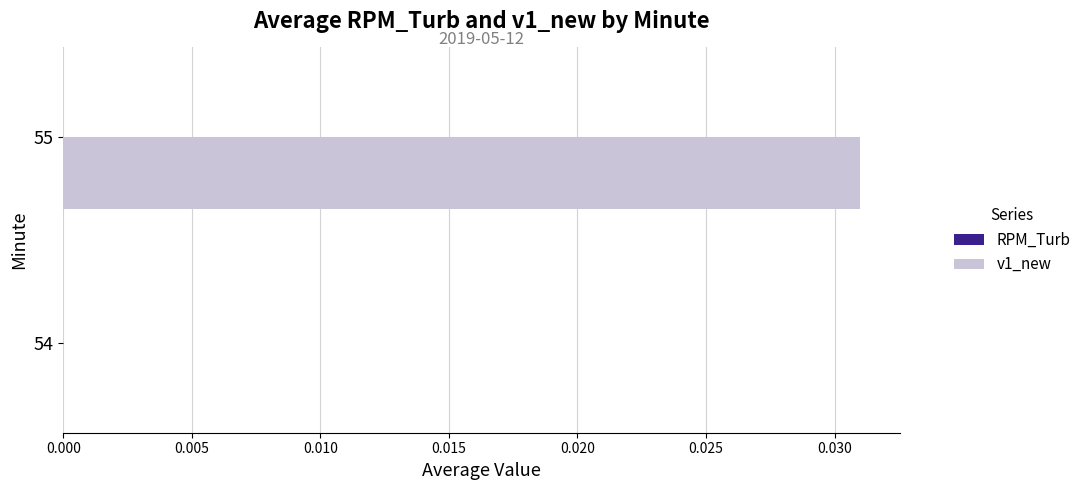

The value at 55 is 0.0. True or false?

True